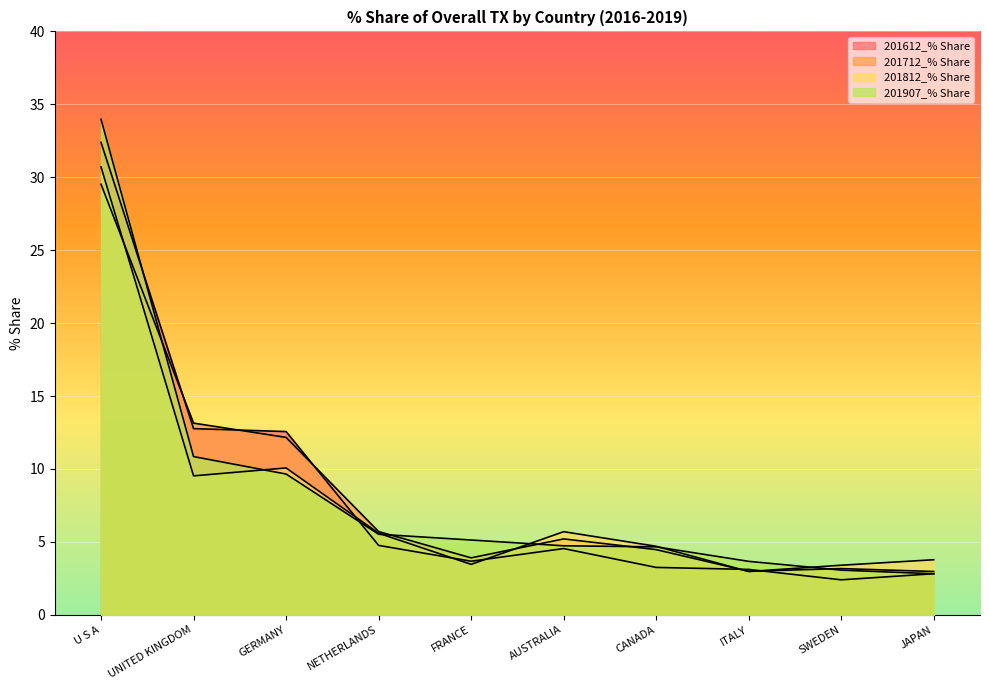

What is the label of the 1st point from the left?

U S A